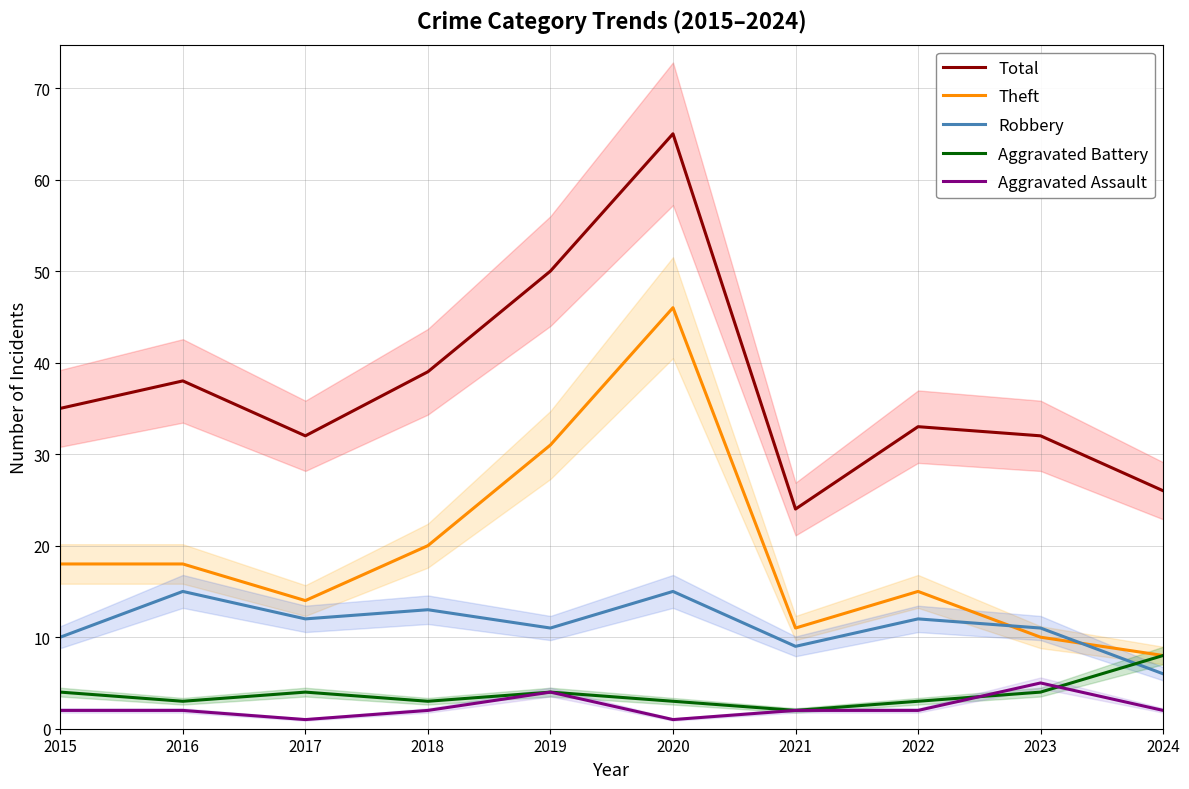

What is the total value across all series at 2024?

50